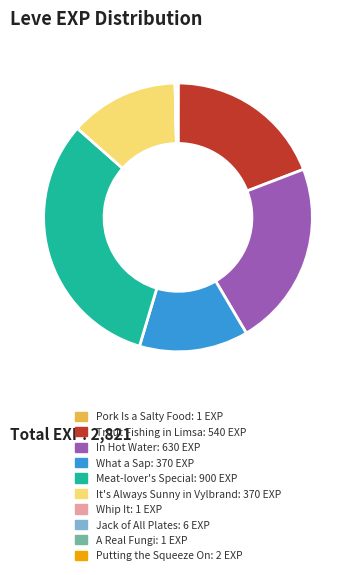

Is the sum of Trout Fishing in Limsa and It's Always Sunny in Vylbrand greater than half?

No